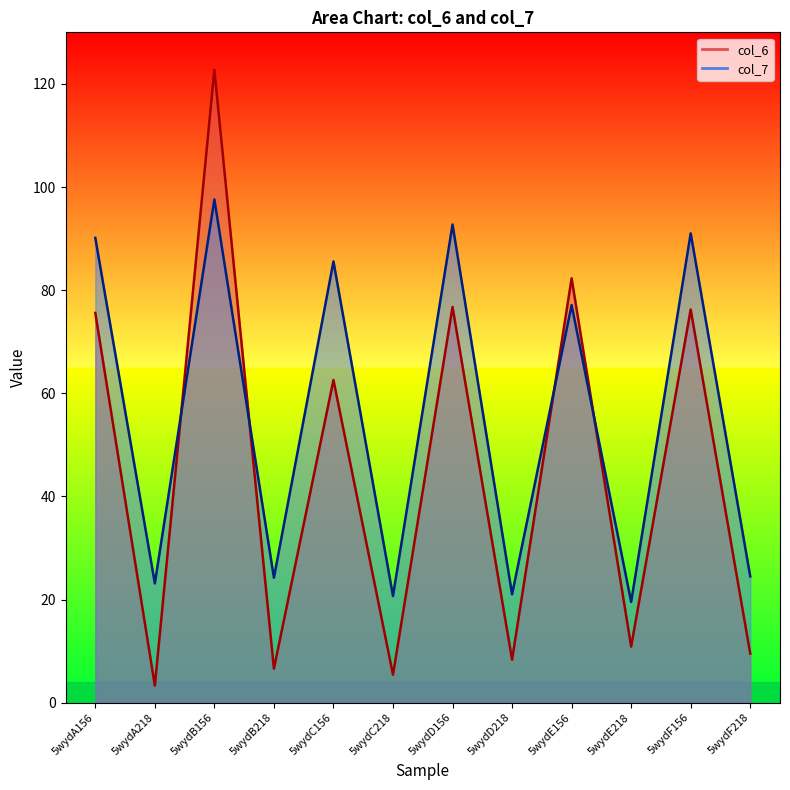

What is the spread (max minus min) of values at 5wydC156?

23.0